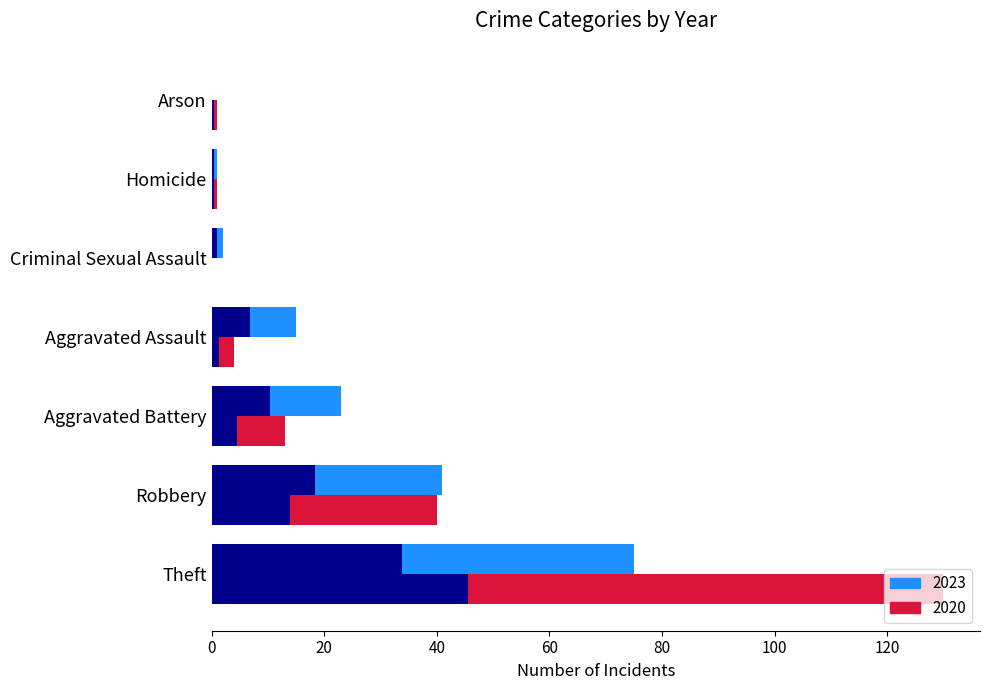

Is it true that Early Years (2015-2017) equals 118 at Theft?

False